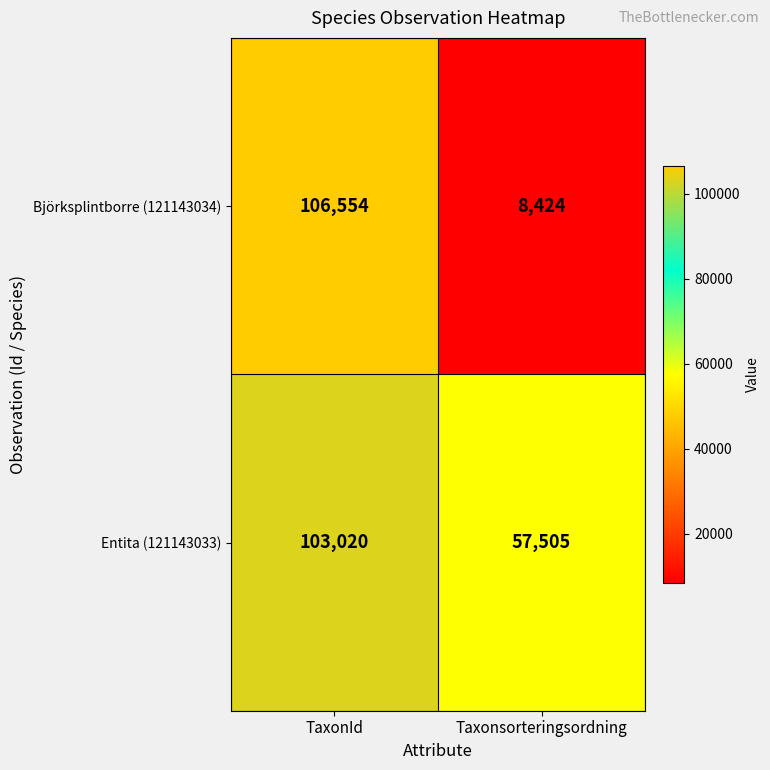

What value does the Björksplintborre (121143034) series have at Taxonsorteringsordning?

8424